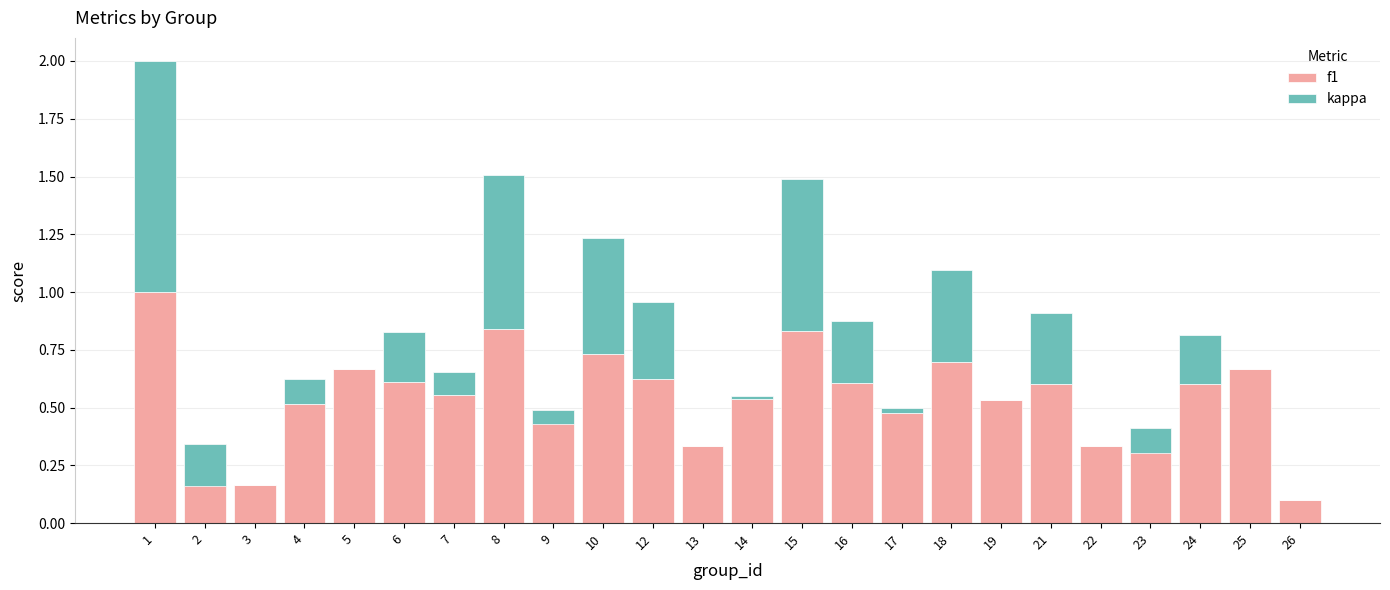

How many groups of bars are there?

24